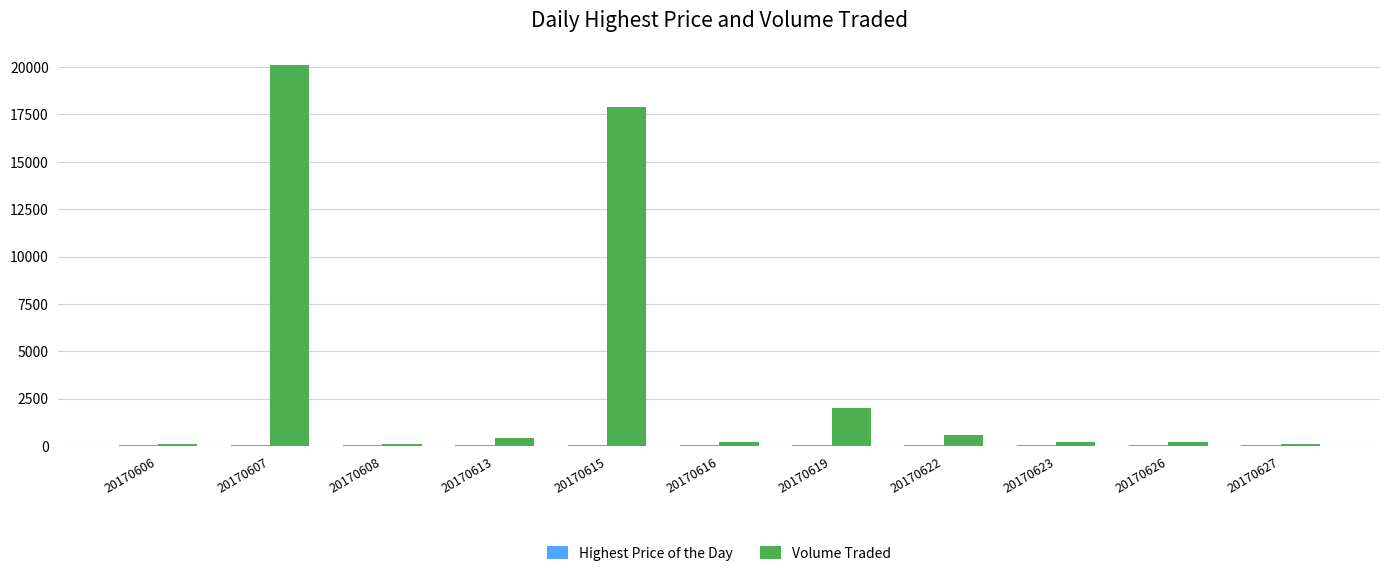

Between 20170615 and 20170622, which series saw the biggest shift?

Volume Traded